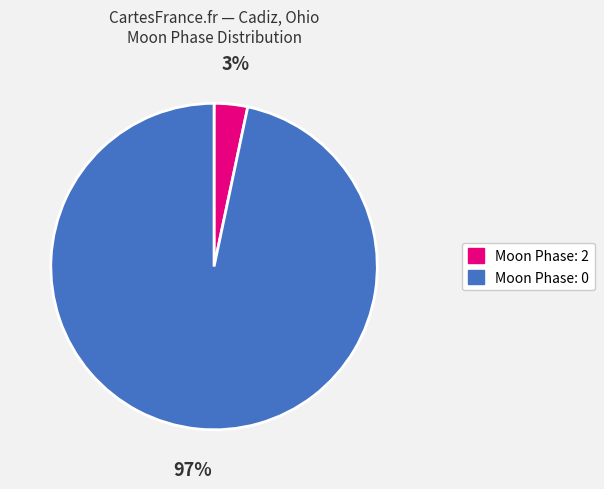

To the nearest percent, what is the average slice percentage?

50%